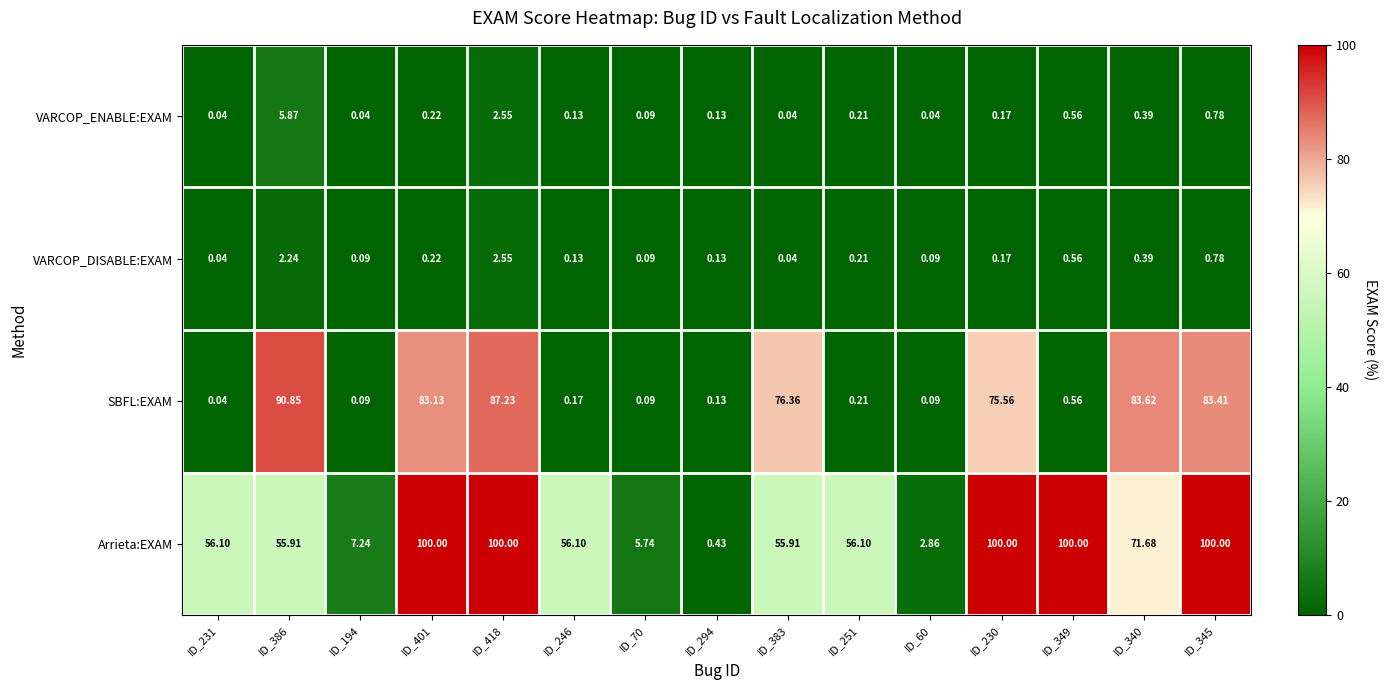

How many categories are shown in the chart?

15